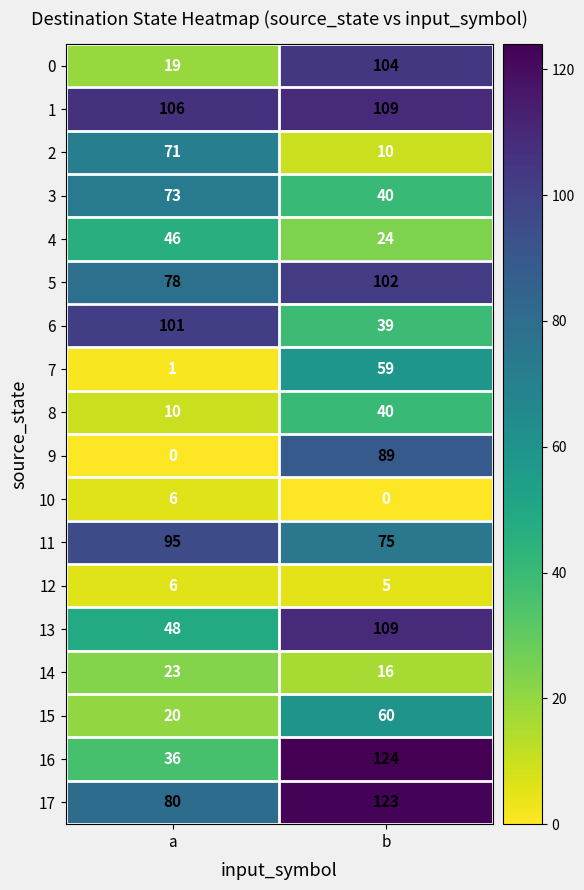

What is the total value across all series at a?

819